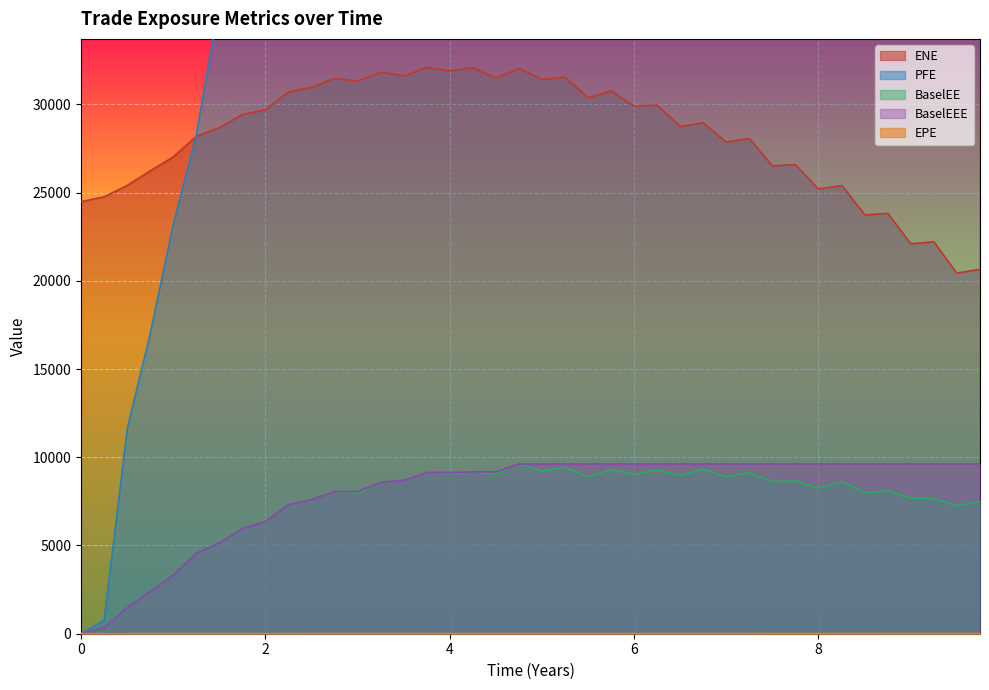

What is the sum of all PFE values?

1757197.1